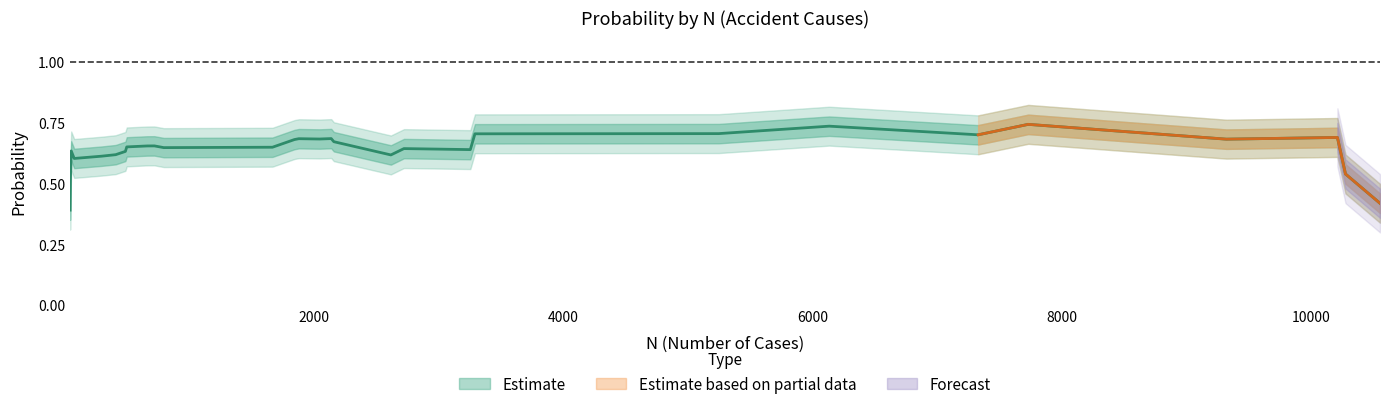

The chart shows a value of 0.6 at 27. True or false?

True